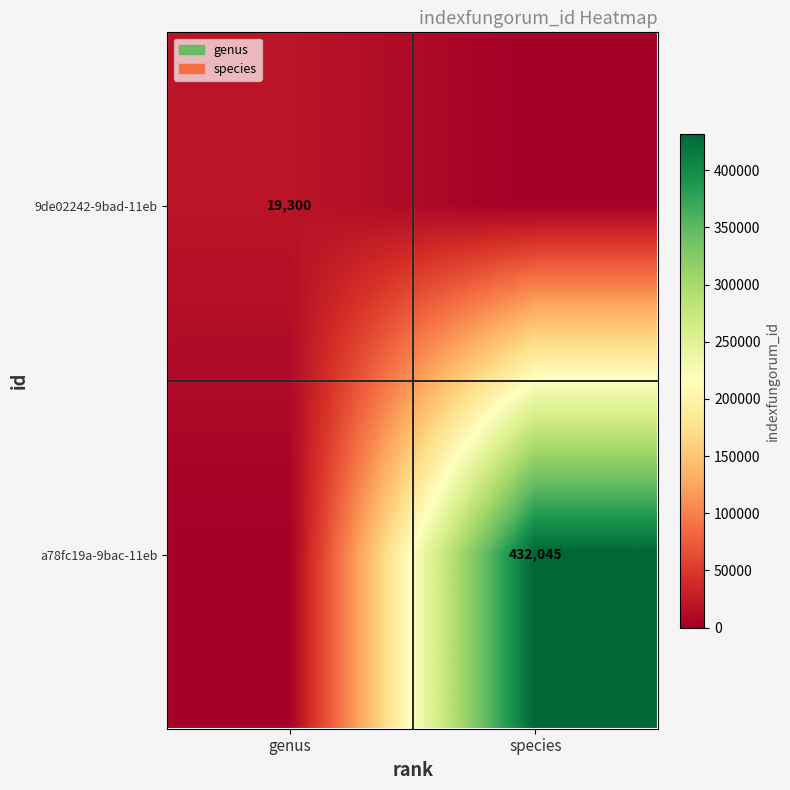

The value of a78fc19a-9bac-11eb at species is 432045. True or false?

True